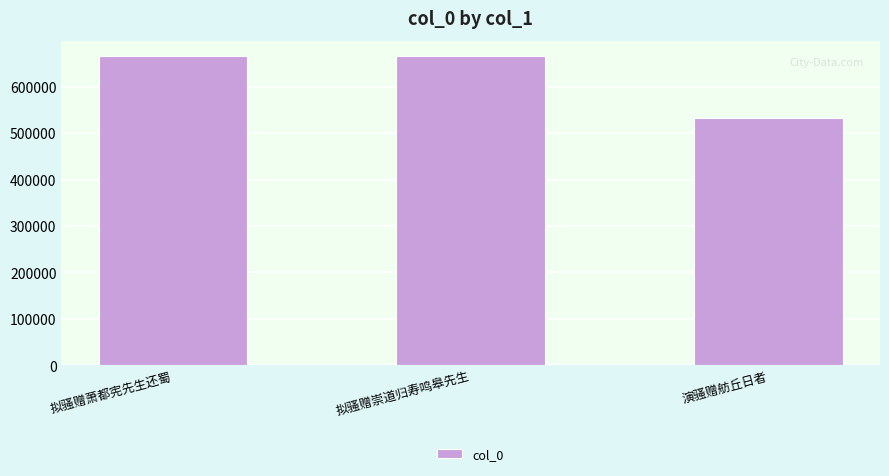

Which label corresponds to the smallest value in the chart?

演骚赠舫丘日者